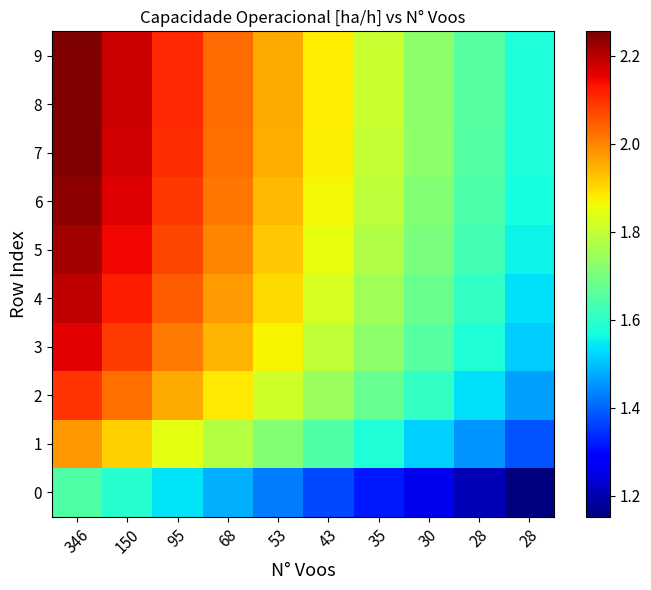

Rank the series at 30 from lowest to highest value.

0, 1, 2, 3, 4, 5, 6, 7, 9, 8